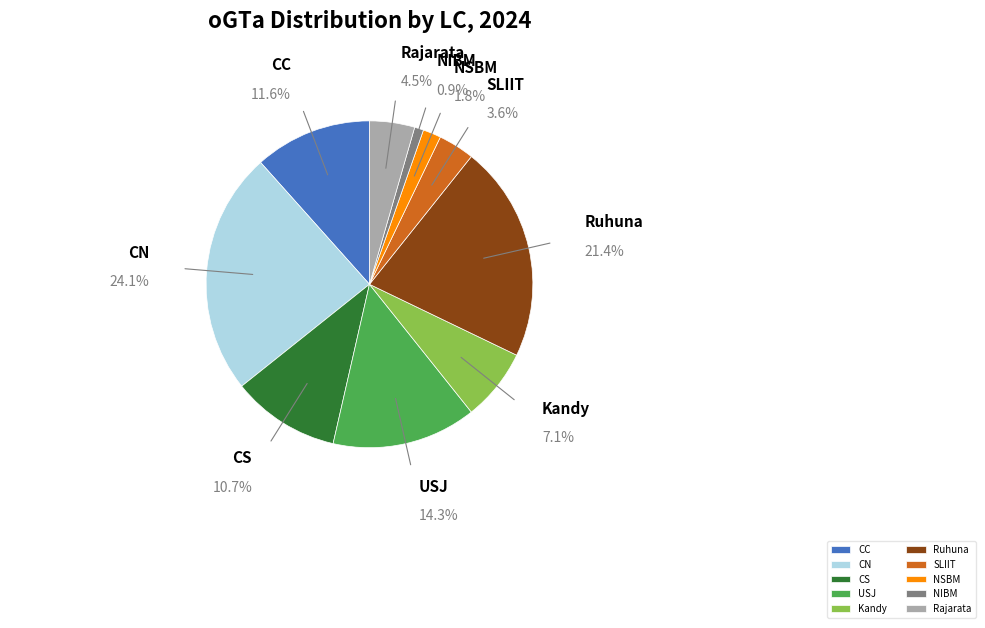

Does any single category account for the majority?

No